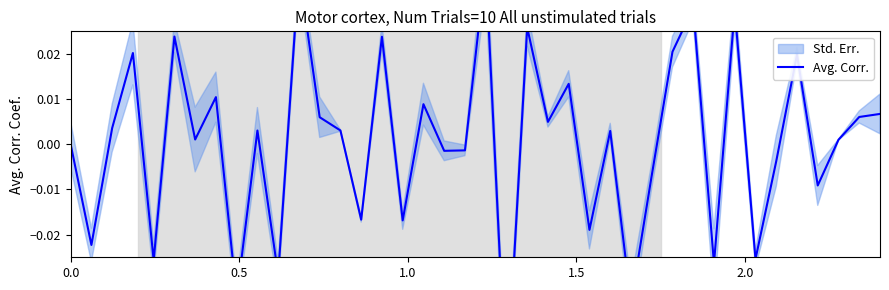

How many distinct data groups are displayed?

1